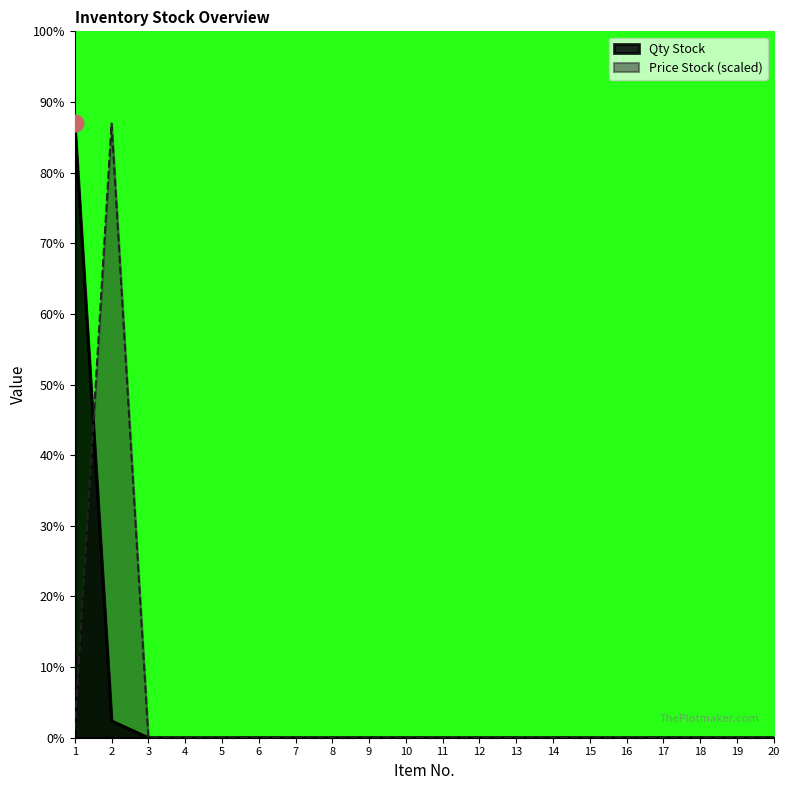

Which category has the highest value across all series?

1